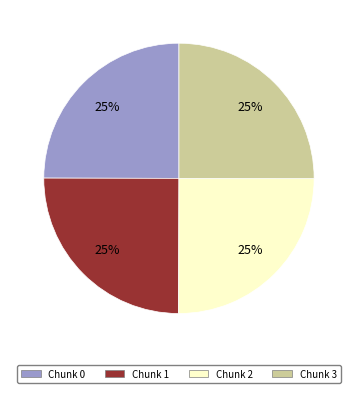

Is there a majority slice in this chart?

No